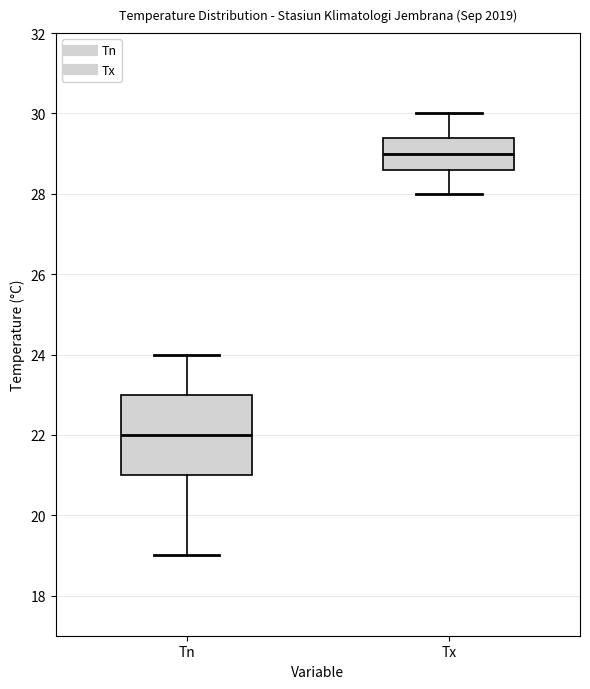

Reading left to right, read every box against the y-axis: the position of its median line, the range the box covers, and the ends of its whiskers. The values are not printed on the chart, so give them approximately, as read against the axis.

Tn: median 22.0, box 21.0 to 23.0, whiskers 19.0 to 24.0
Tx: median 29.0, box 28.6 to 29.4, whiskers 28.0 to 30.0